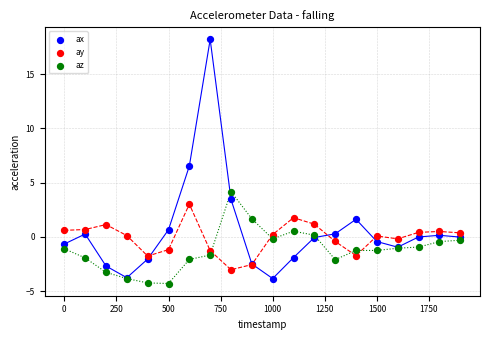

What are all the series names shown in the legend?

ax, ay, az